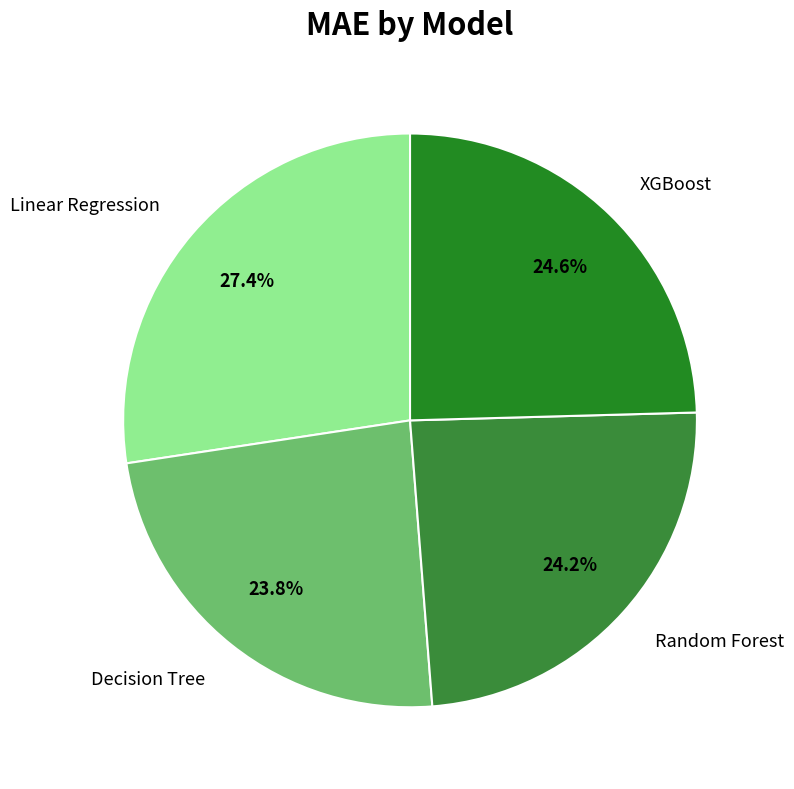

True or false: Linear Regression accounts for 27% of the total.

True